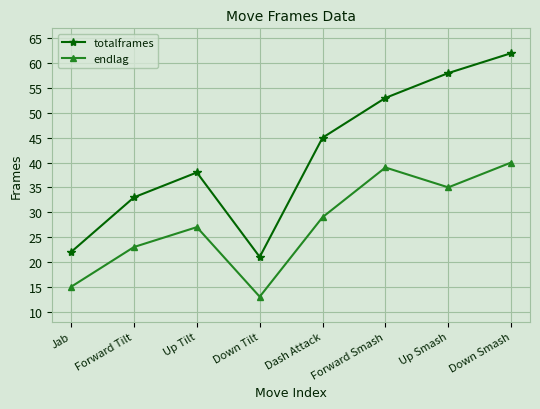

True or false: endlag and totalframes intersect in this chart.

False